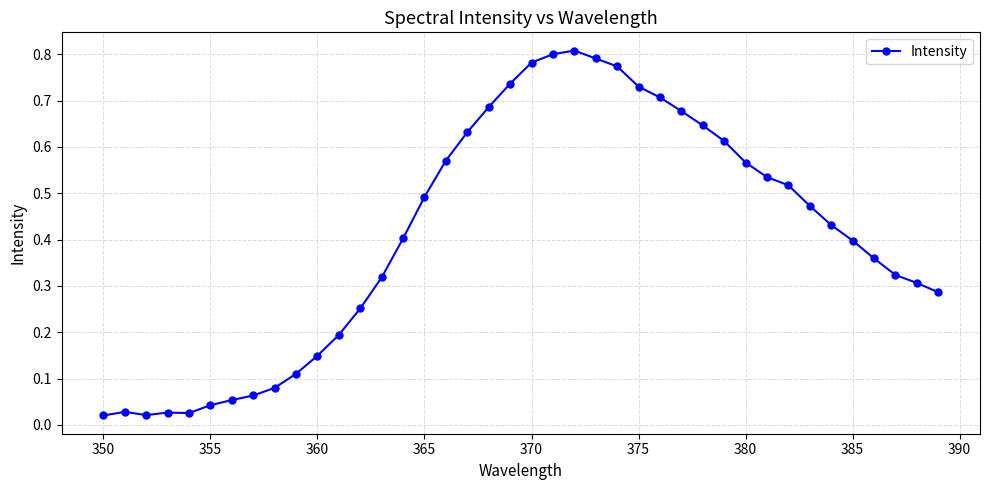

How many lines are shown in the chart?

1